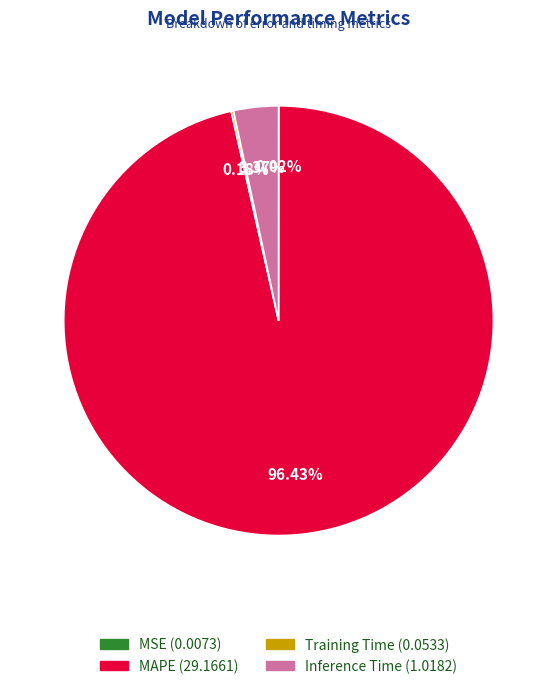

Is the sum of MAPE and Inference Time greater than half?

Yes